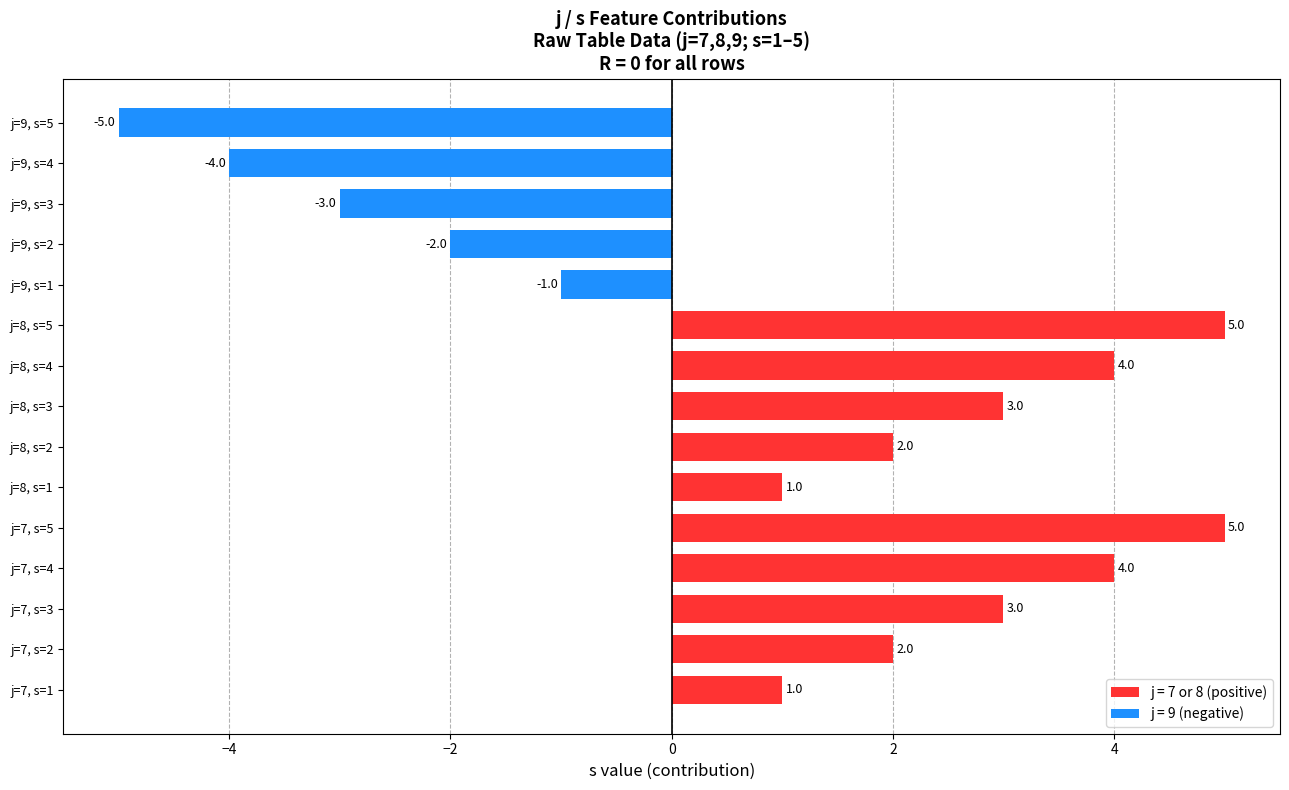

What is the maximum value shown in the chart?

5